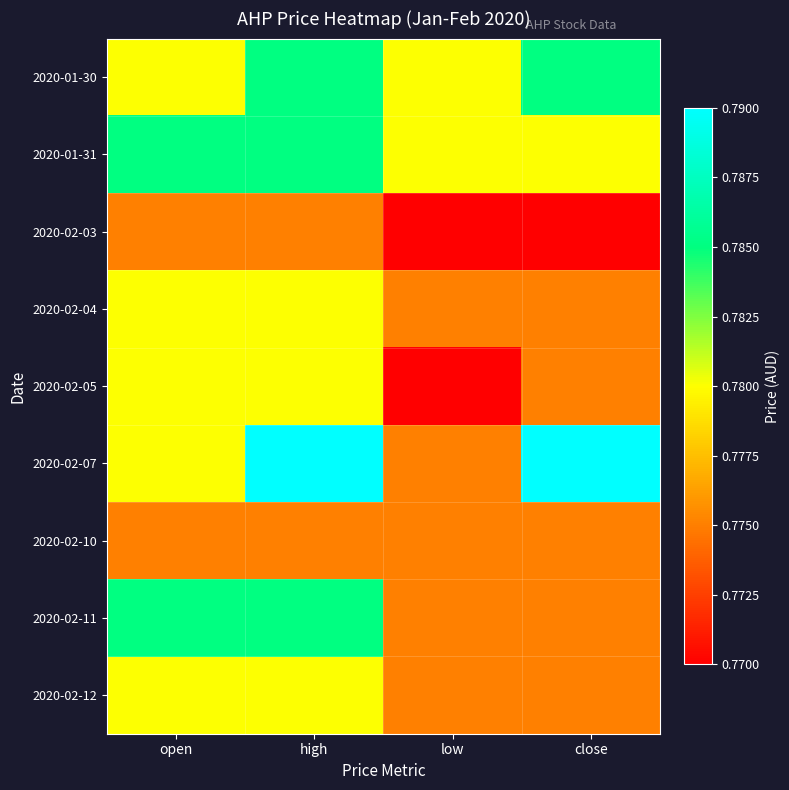

What is the maximum value shown in the chart?

0.8